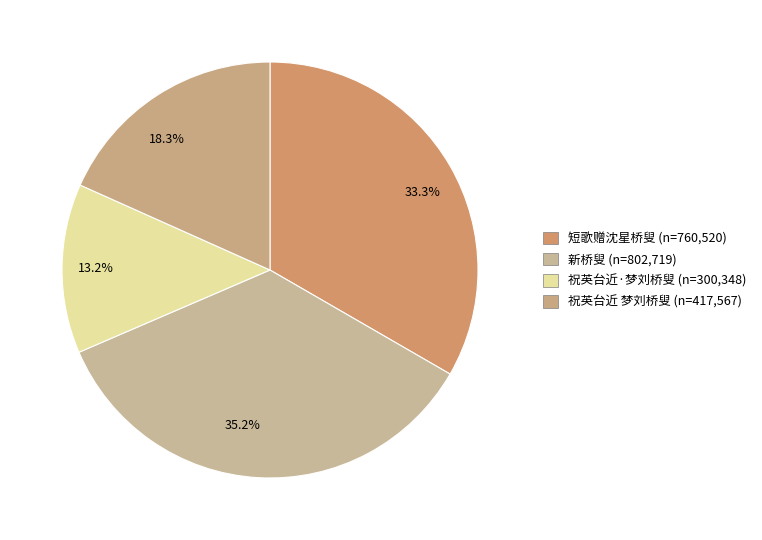

Between 35.2% and 33.3%, which is larger?

35.2%